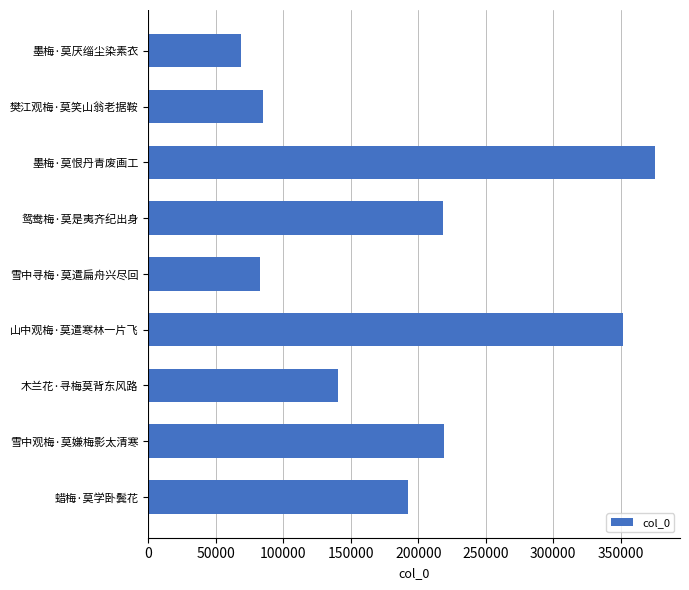

Where is the data nearest to the value 221954?

雪中观梅·莫嫌梅影太清寒